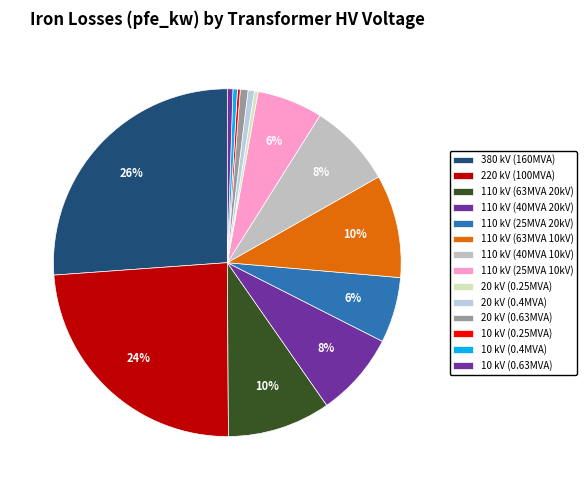

To the nearest percent, what is the average slice percentage?

7%